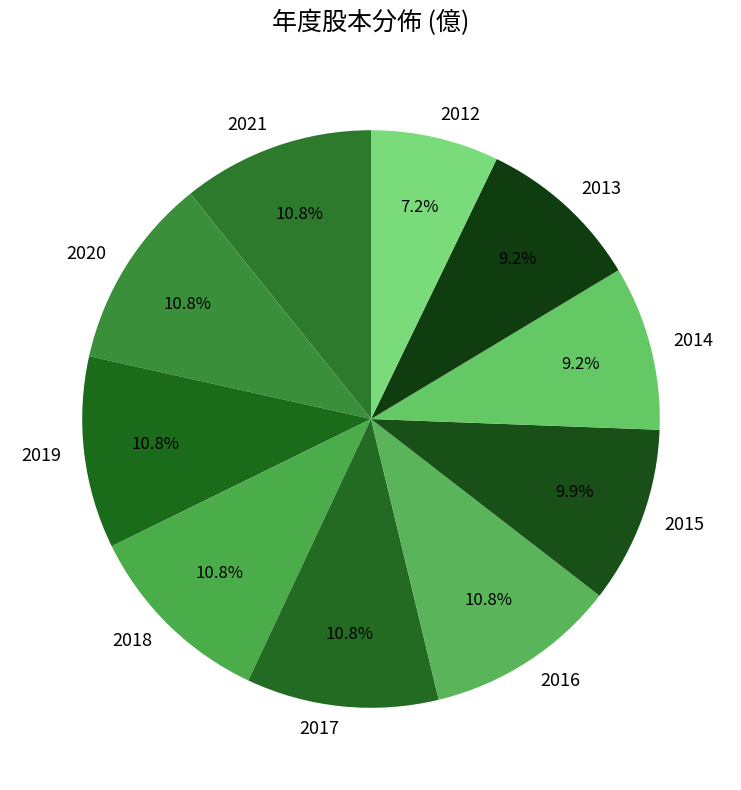

Which has a higher value, 2012 or 2016?

2016